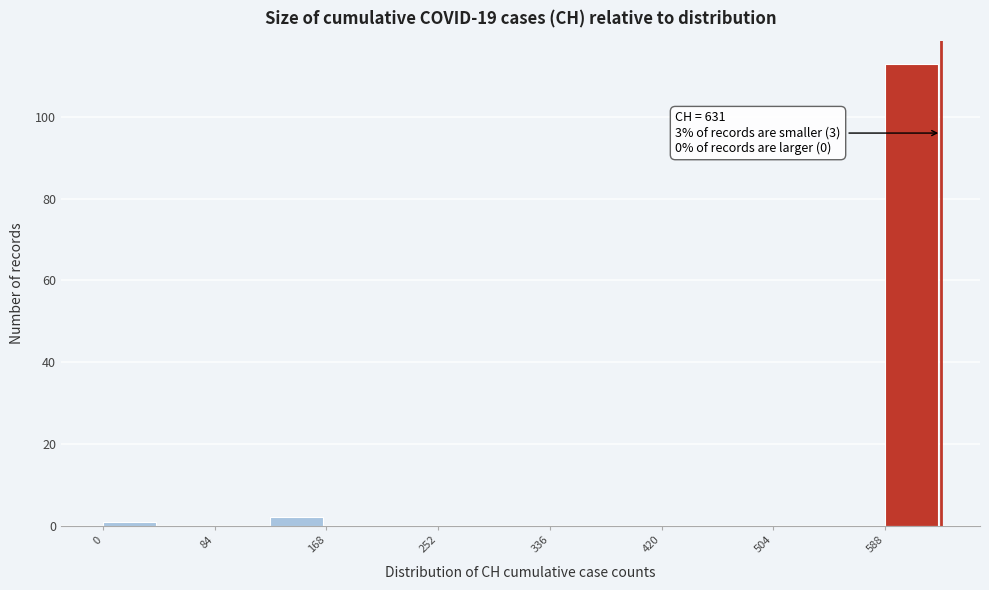

Which range on the x-axis has the tallest bar?

590 to 630